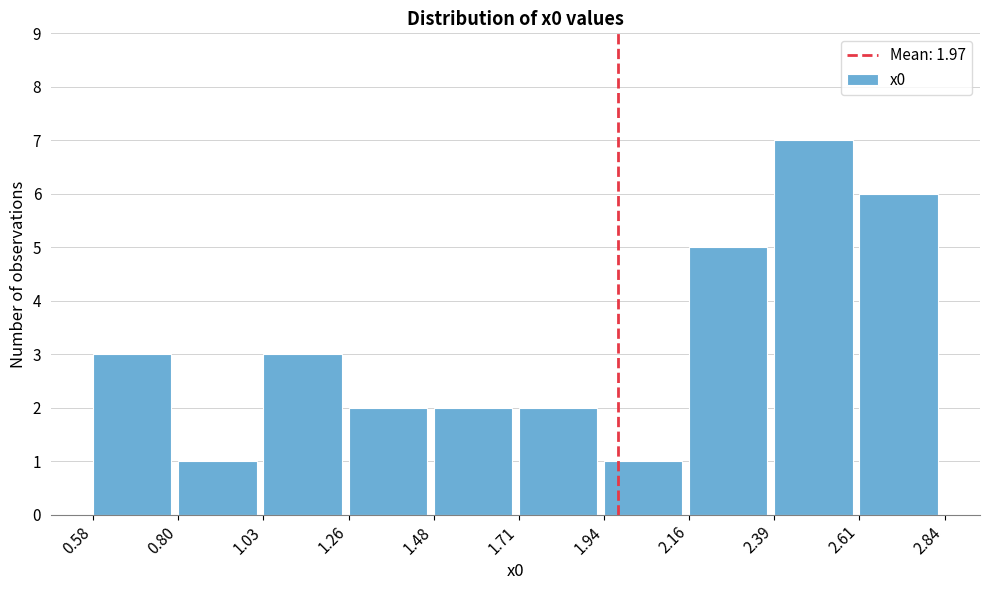

Which range on the x-axis has the tallest bar?

2.39 to 2.61